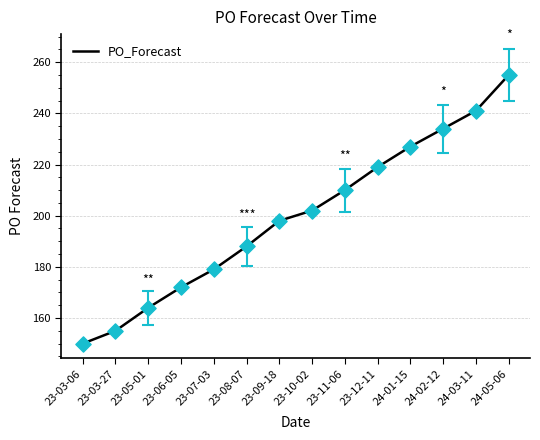

Approximately how many times larger is the value at 24-05-06 compared to 23-03-27?

1.6